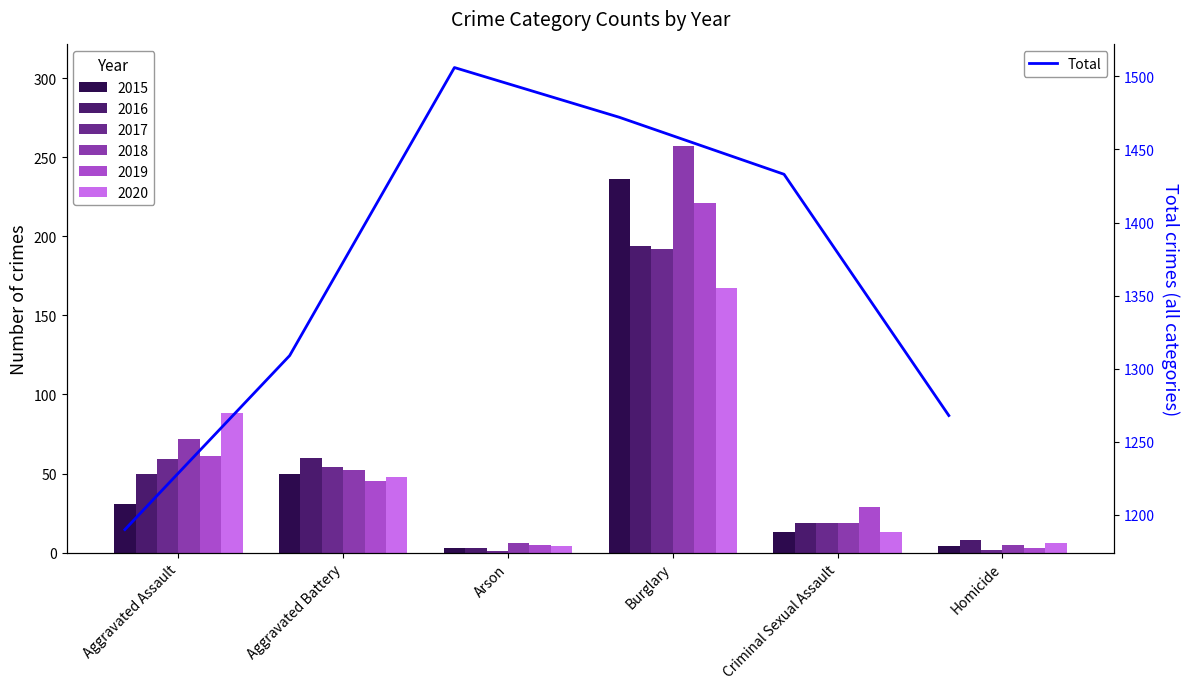

Are the bars horizontal?

No